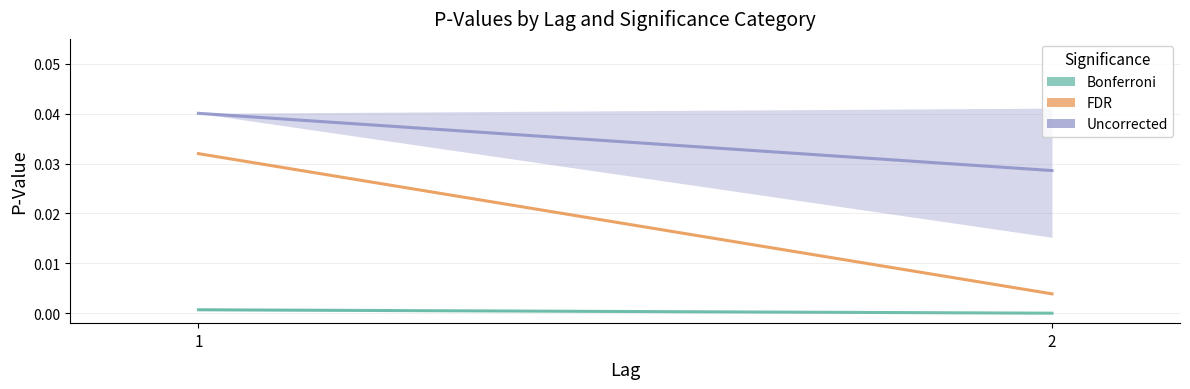

At which label is Uncorrected closest to 0?

2